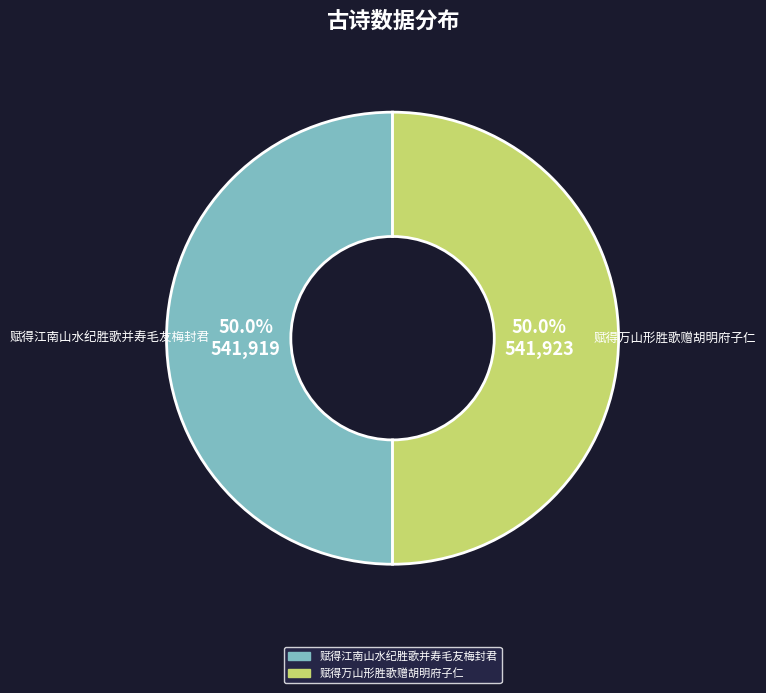

How much of the chart is everything except 赋得万山形胜歌赠胡明府子仁?

50.0%